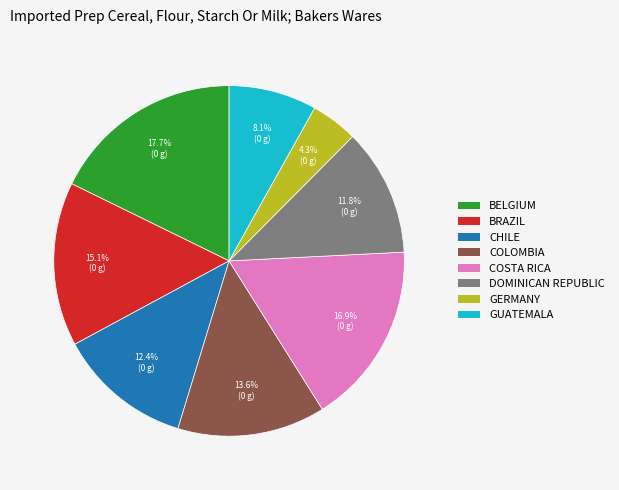

Does any single category account for the majority?

No